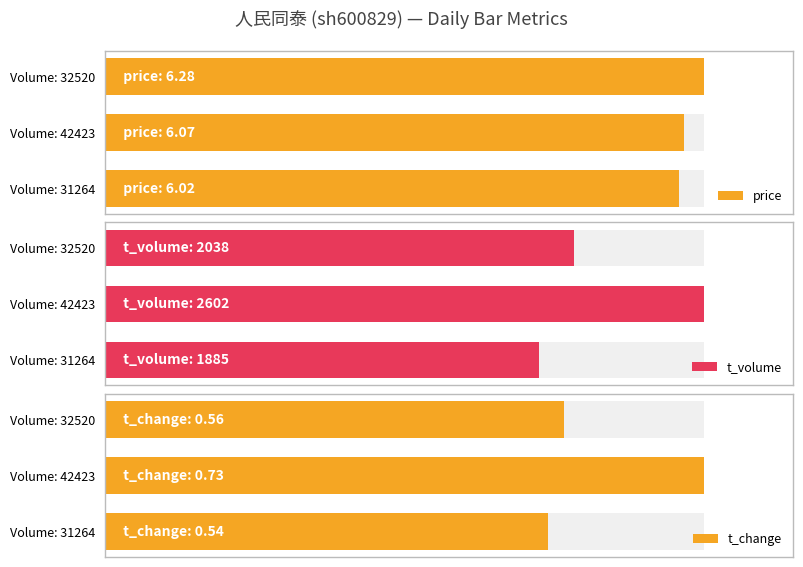

How many data points in t_volume are less than 78?

1